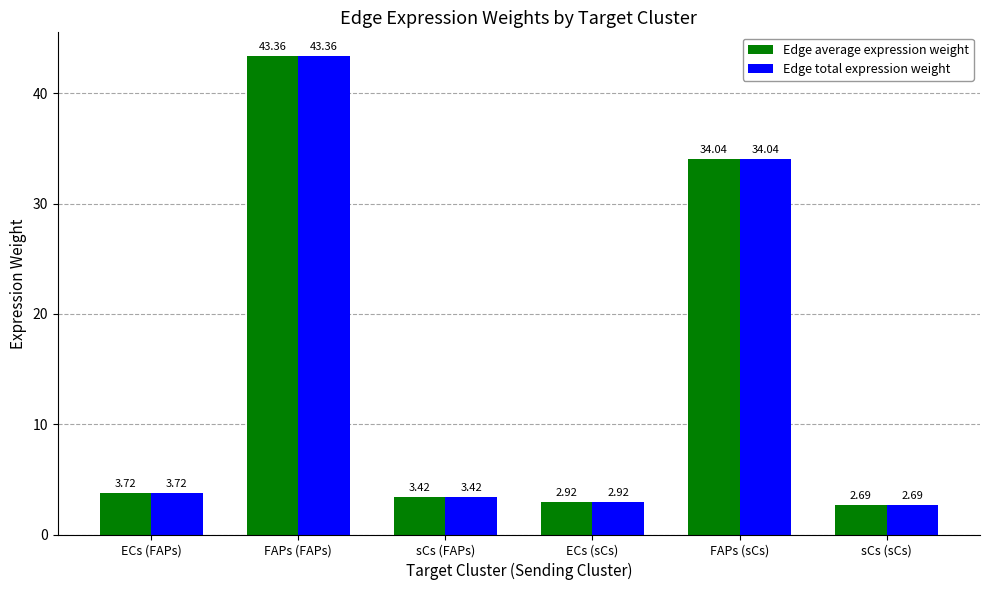

What are all the series names shown in the legend?

Edge average expression weight, Edge total expression weight